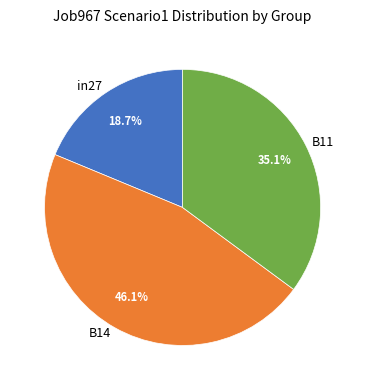

Which category has the biggest portion of the pie?

B14